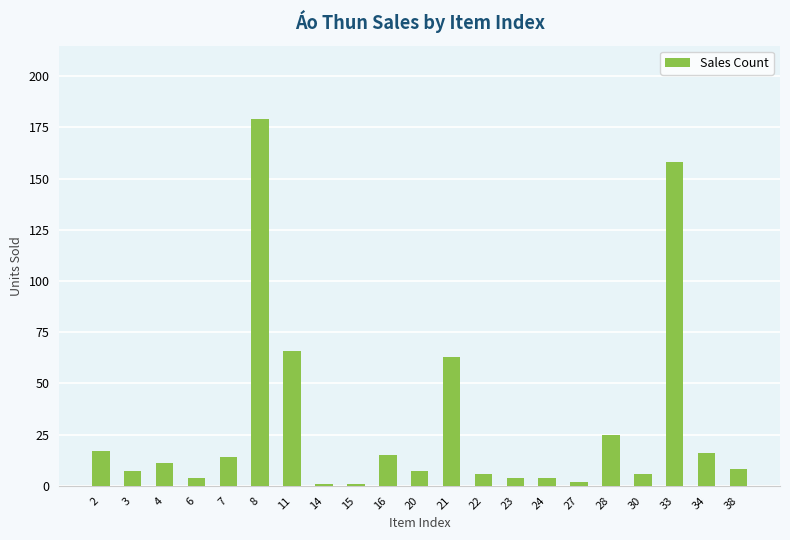

How many data points are less than 8?

10